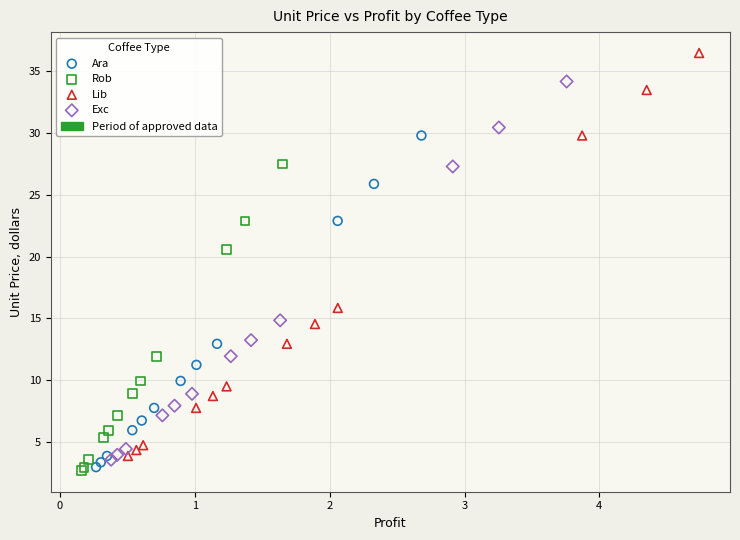

Which series contains the highest Y value?

Lib